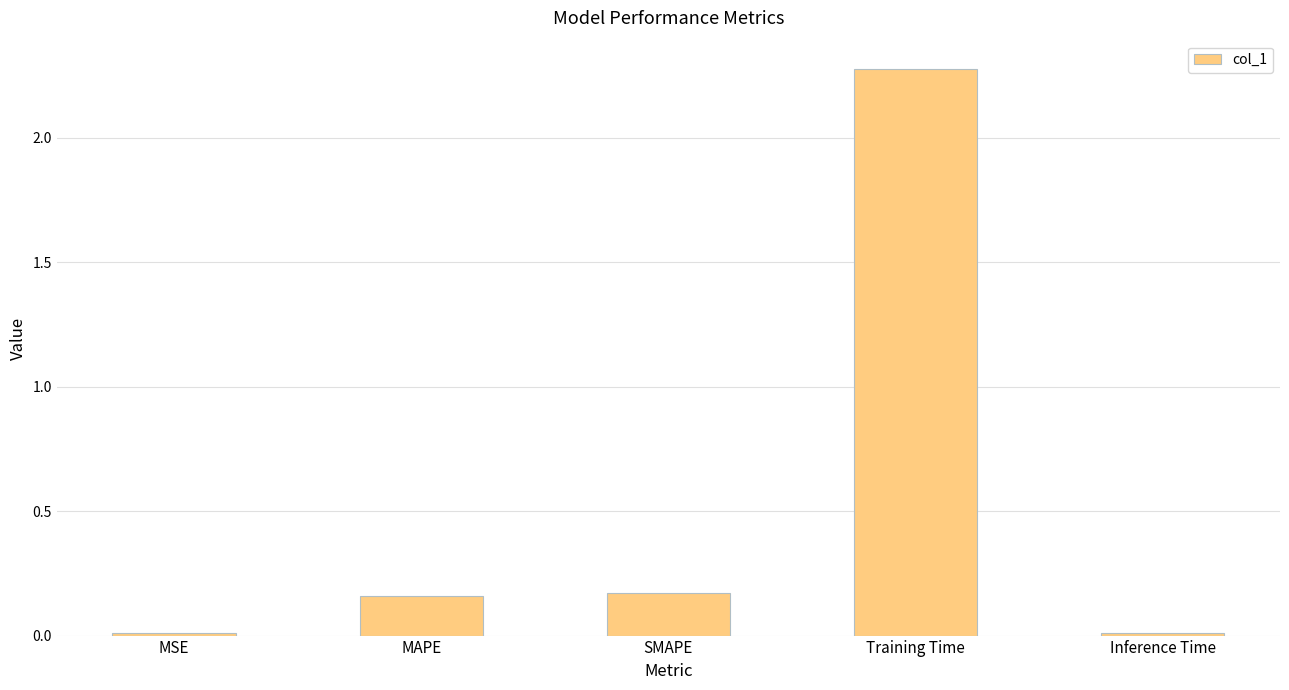

The chart shows a value of 1.1 at Training Time. True or false?

False